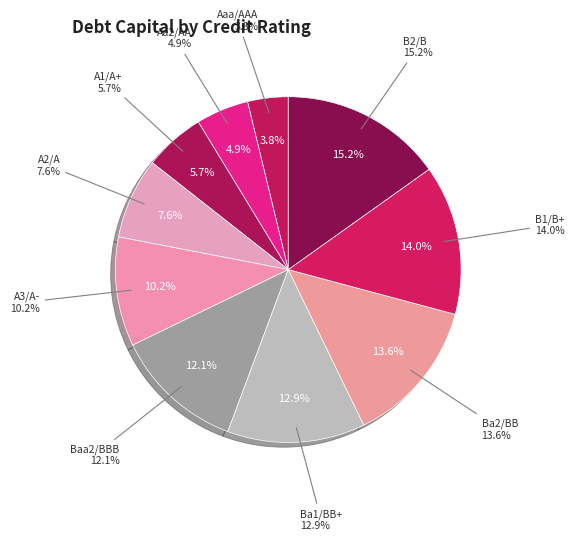

Between Ba2/BB and Ba1/BB+, which is larger?

Ba2/BB